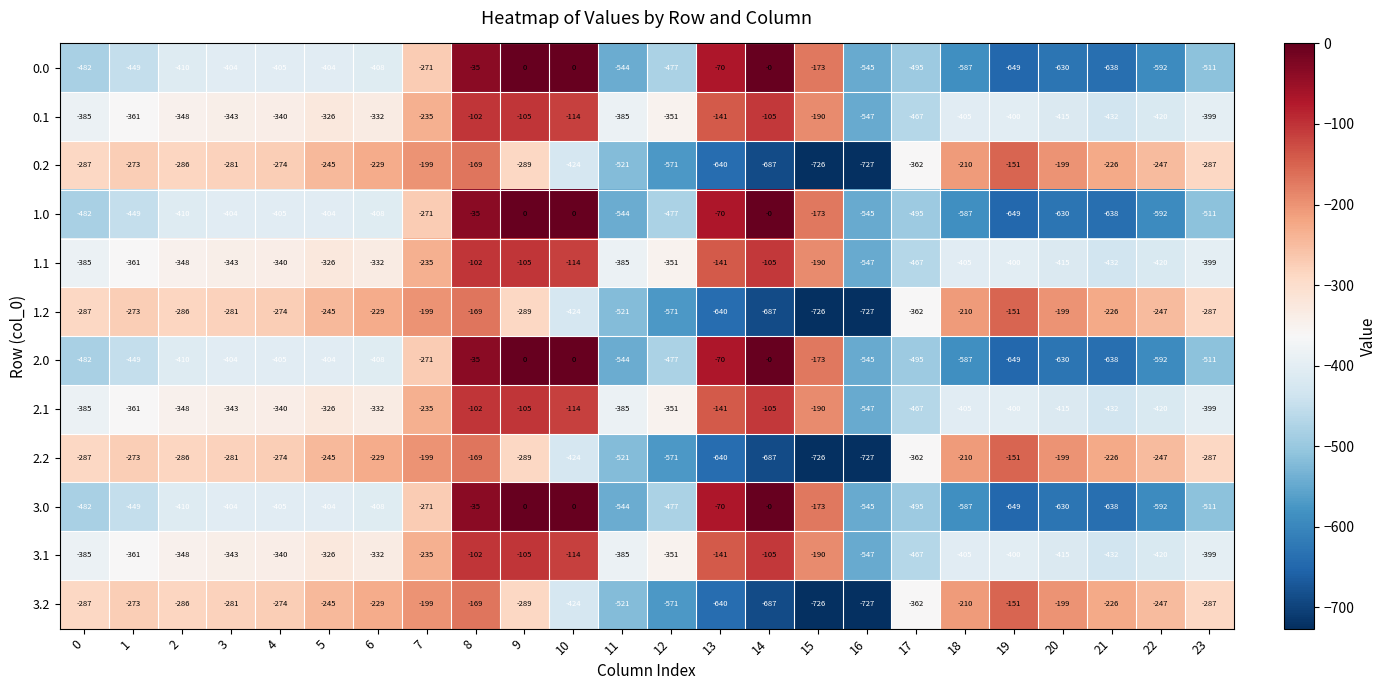

What is the spread (max minus min) of values at 4?

131